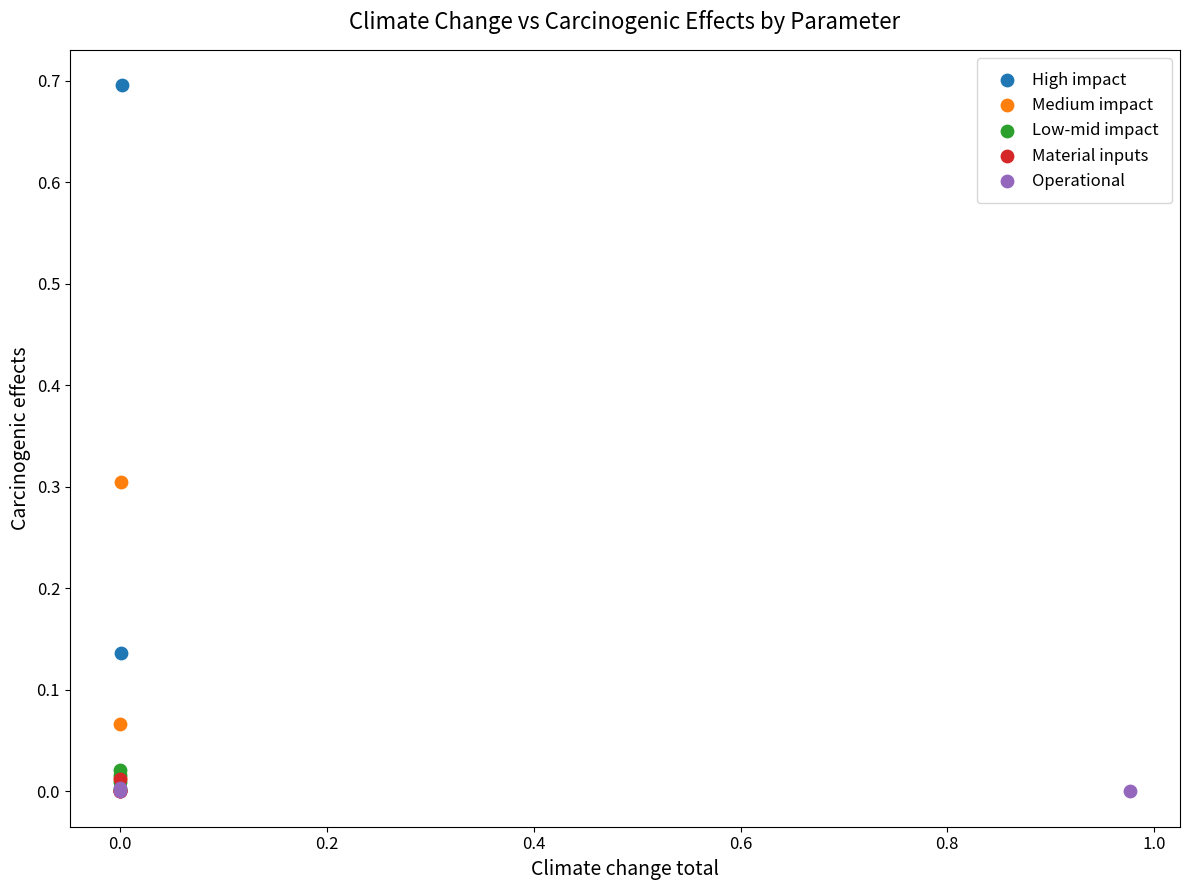

Which series has the largest Y range (max minus min)?

High impact